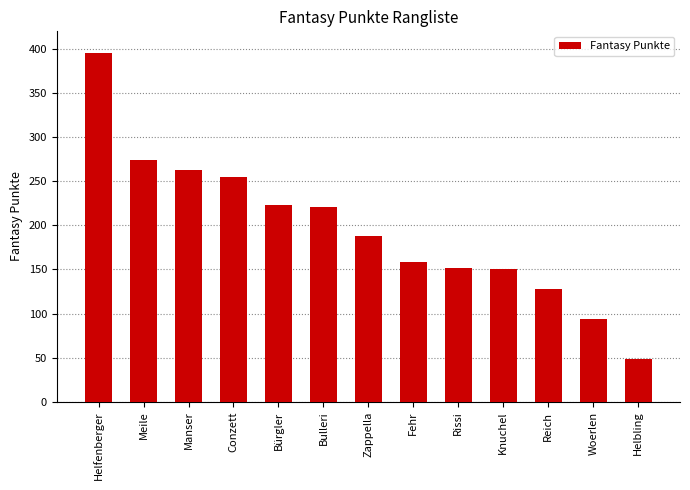

How many bars are there in total?

13